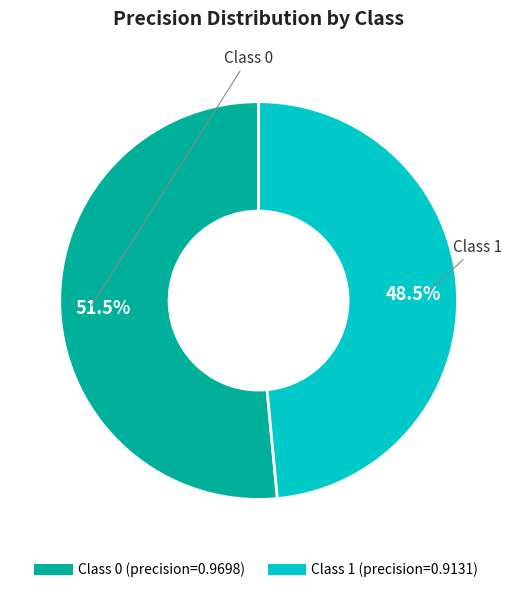

Does any single category account for the majority?

Yes